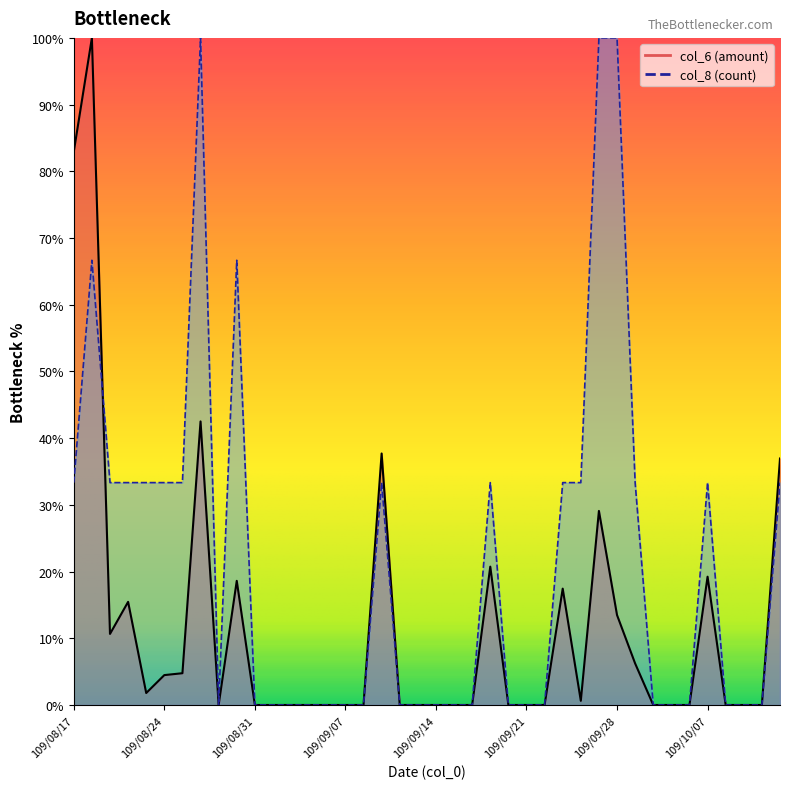

How many interior local valleys does the col_6 series have?

4